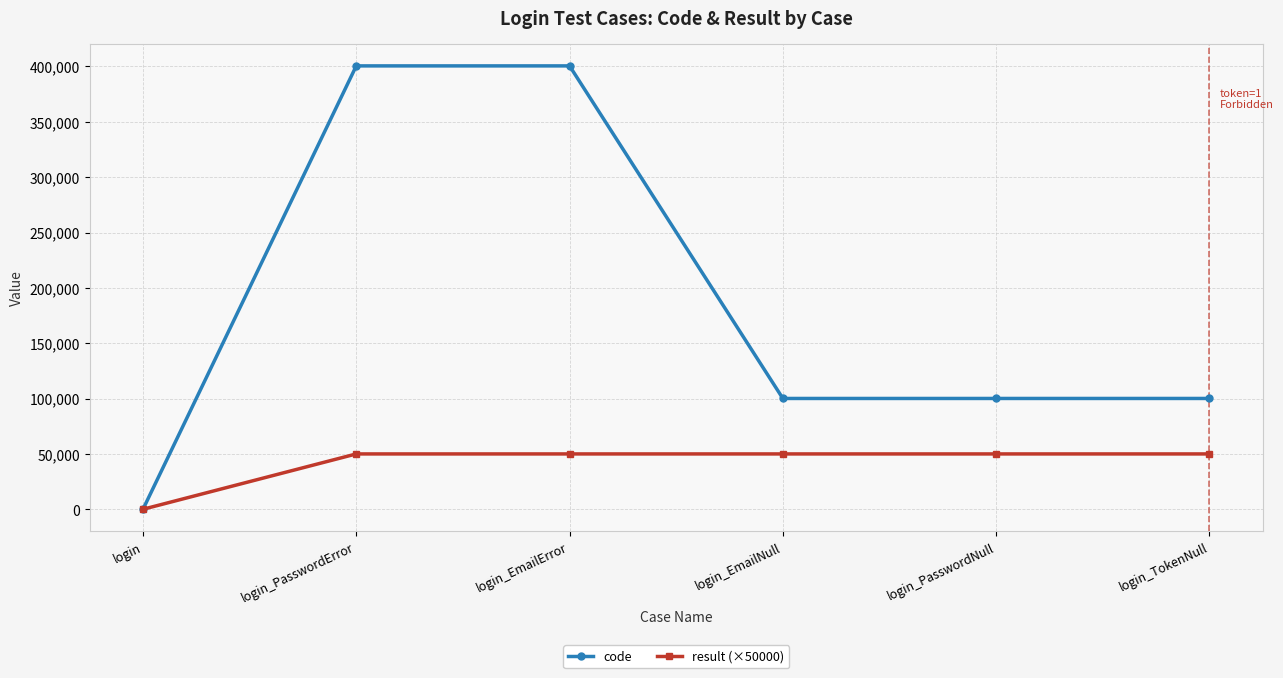

True or false: code has more than 2 interior local peaks.

False